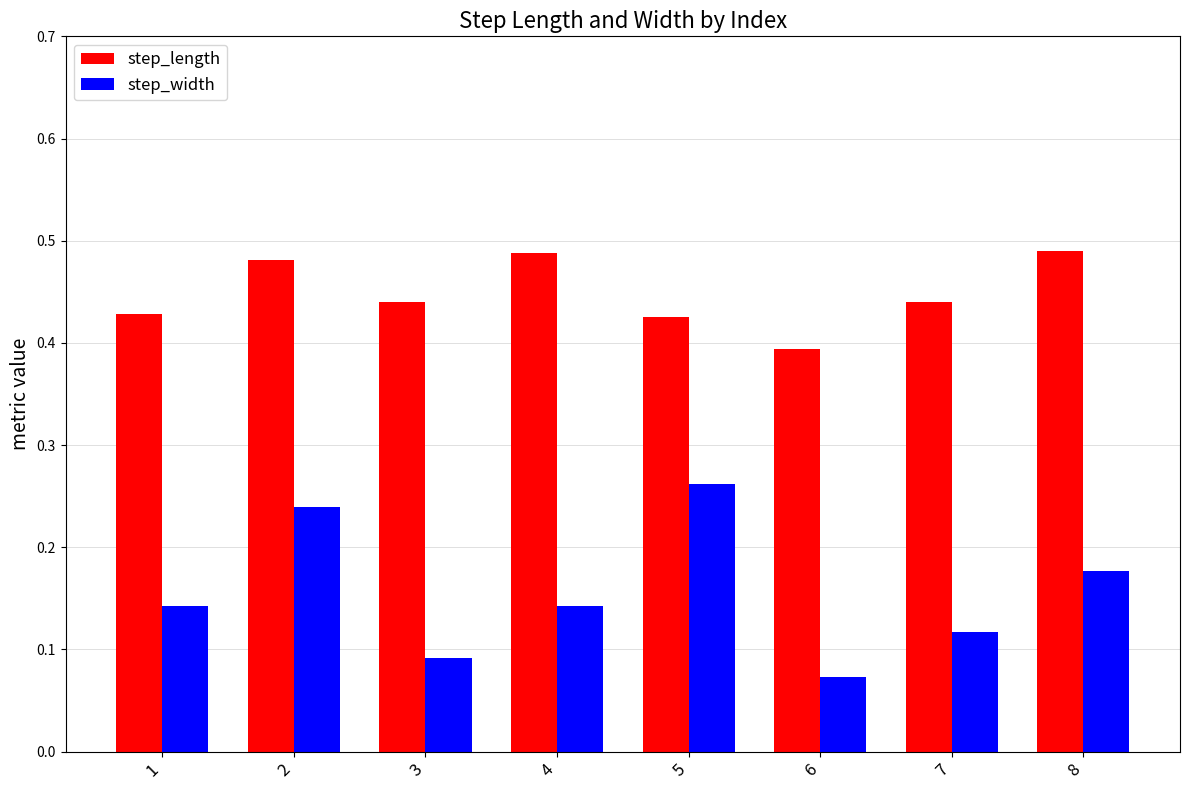

Between 3 and 5, which series saw the biggest shift?

step_width